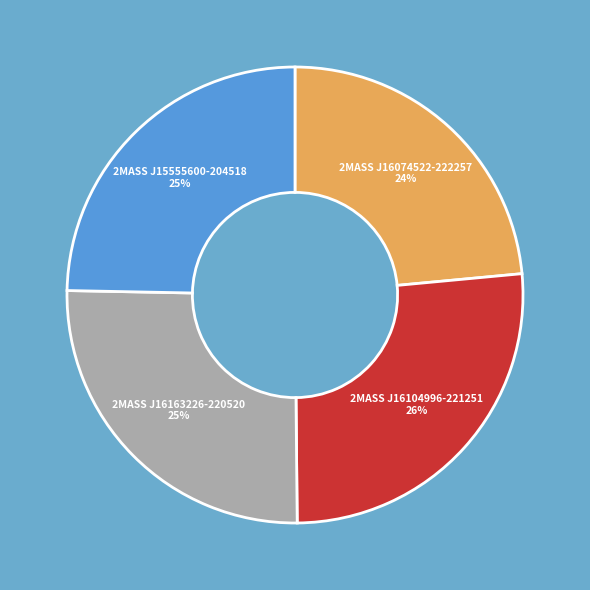

Does any single category account for the majority?

No